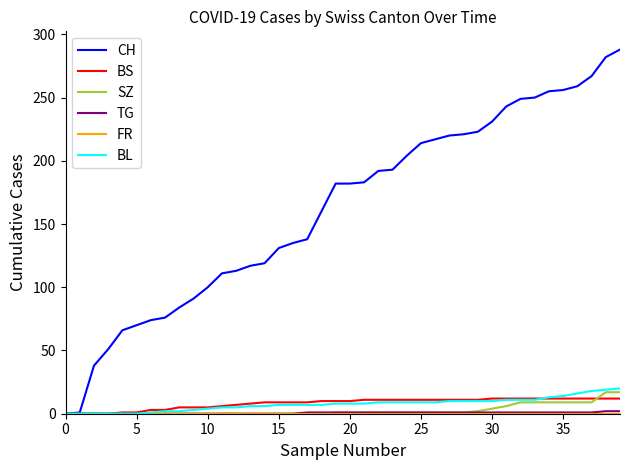

What is the maximum value shown in the chart?

288